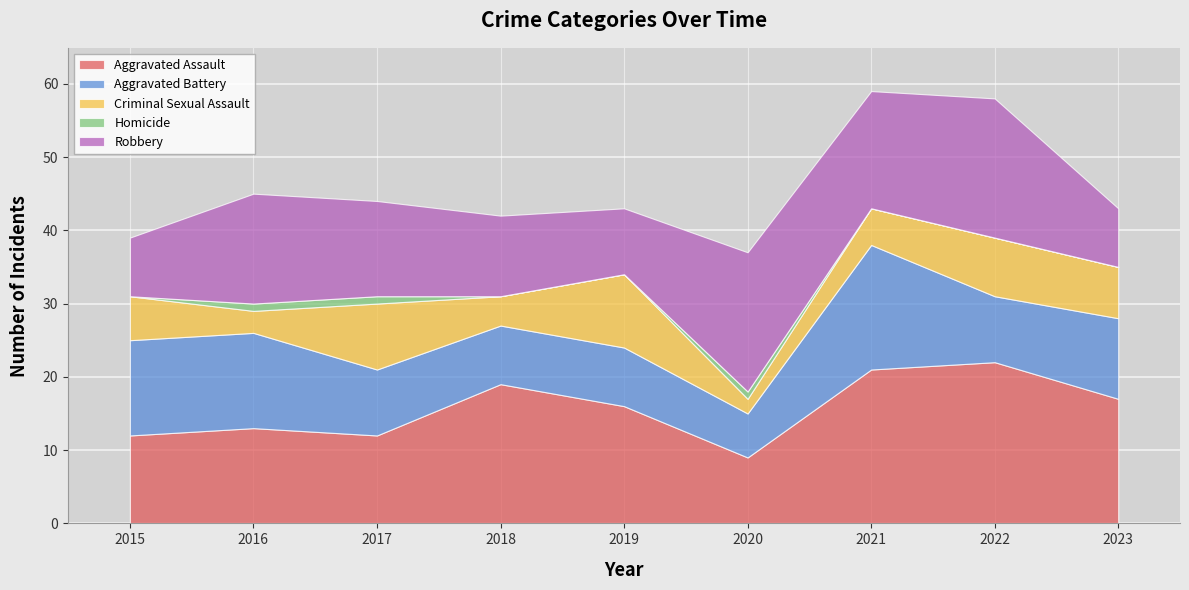

What is the spread (max minus min) of values at 2020?

18